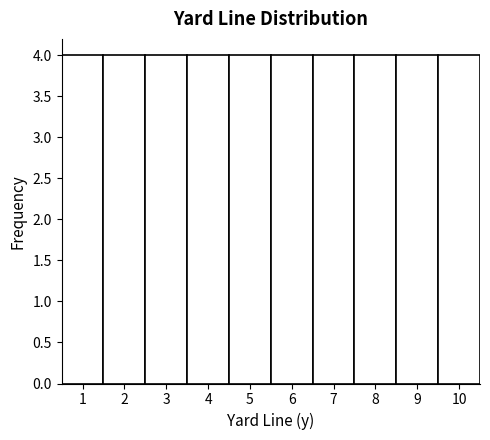

Reading left to right, transcribe this chart: for each bar, give the range it covers on the x-axis and its height. The values are not printed on the chart, so give them approximately, as read against the axis.

0.5 to 1.5: 4
1.5 to 2.5: 4
2.5 to 3.5: 4
3.5 to 4.5: 4
4.5 to 5.5: 4
5.5 to 6.5: 4
6.5 to 7.5: 4
7.5 to 8.5: 4
8.5 to 9.5: 4
9.5 to 10.5: 4